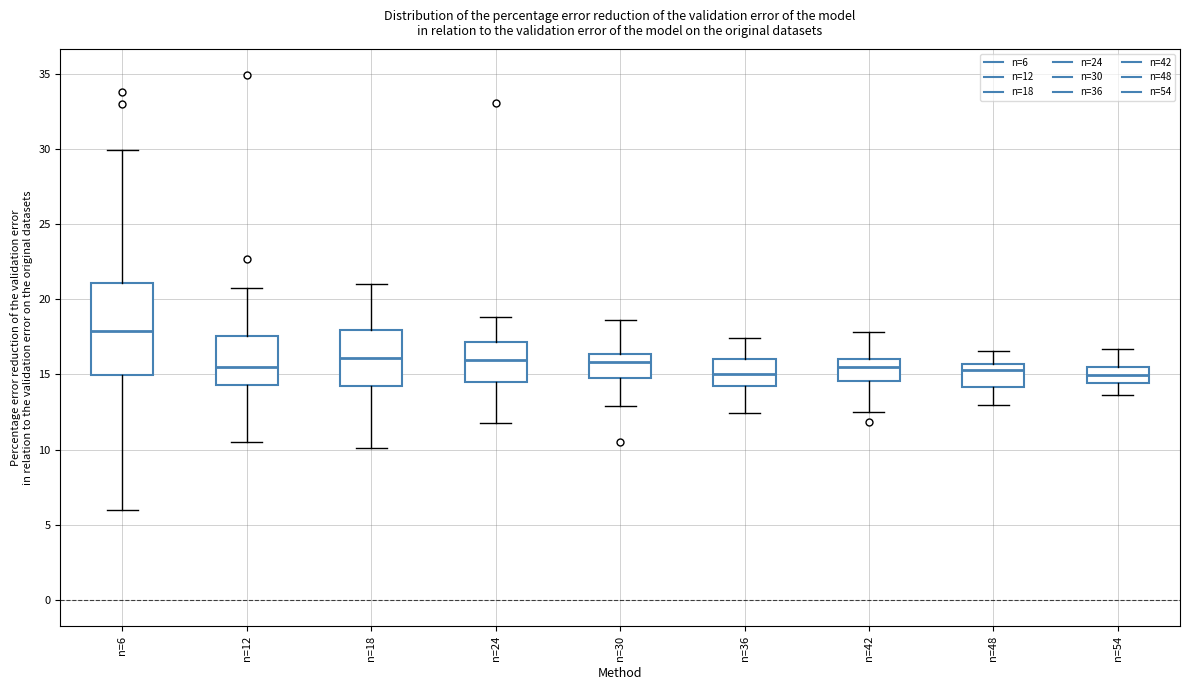

Reading left to right, transcribe this box plot: for each box, give where its median line is, the range the box spans, and where its two whiskers end, as read against the y-axis. The values are not printed on the chart, so give them approximately, as read against the axis.

n=6: median 18.0, box 15.0 to 21.0, whiskers 6.0 to 30.0
n=12: median 15.5, box 14.5 to 17.5, whiskers 10.5 to 21.0
n=18: median 16.0, box 14.0 to 18.0, whiskers 10.0 to 21.0
n=24: median 16.0, box 14.5 to 17.0, whiskers 12.0 to 19.0
n=30: median 16.0, box 15.0 to 16.5, whiskers 13.0 to 18.5
n=36: median 15.0, box 14.0 to 16.0, whiskers 12.5 to 17.5
n=42: median 15.5, box 14.5 to 16.0, whiskers 12.5 to 18.0
n=48: median 15.5 (just below the box's upper edge), box 14.0 to 15.5, whiskers 13.0 to 16.5
n=54: median 15.0, box 14.5 to 15.5, whiskers 13.5 to 16.5